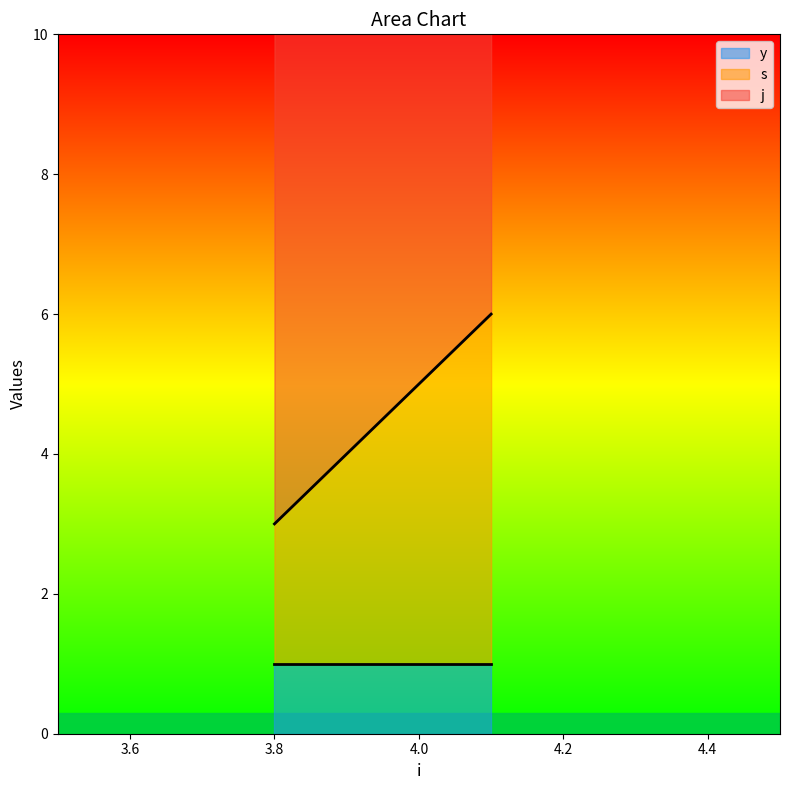

Count the number of categories in the chart.

4